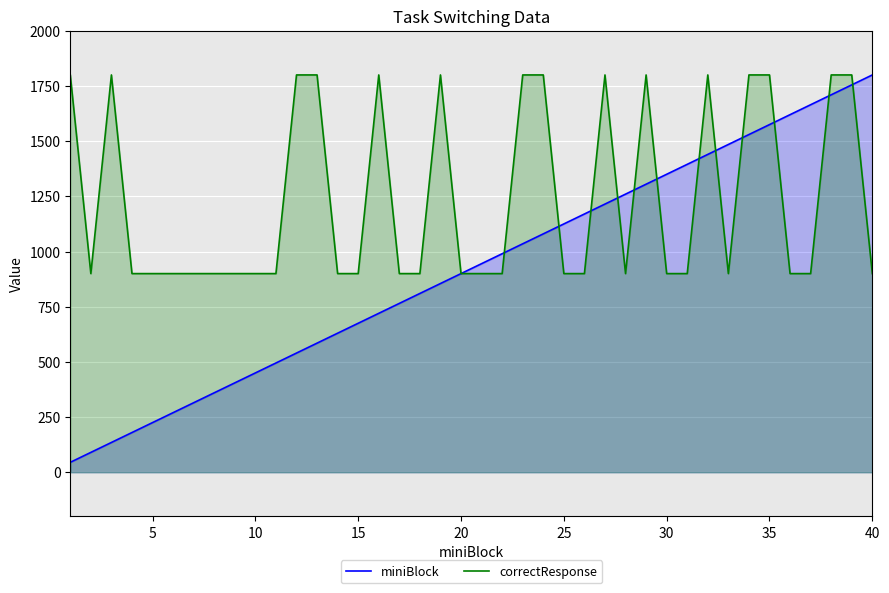

Does the chart display data point markers on the line(s)?

No